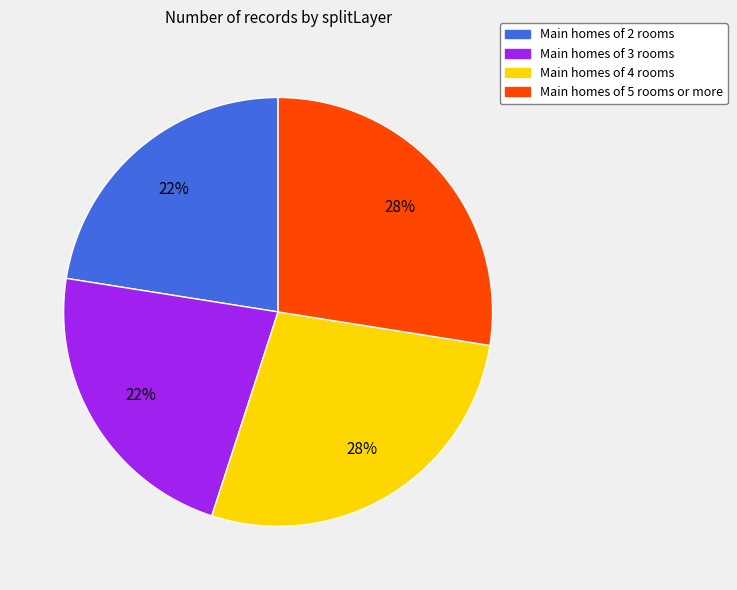

Does any single category account for the majority?

No